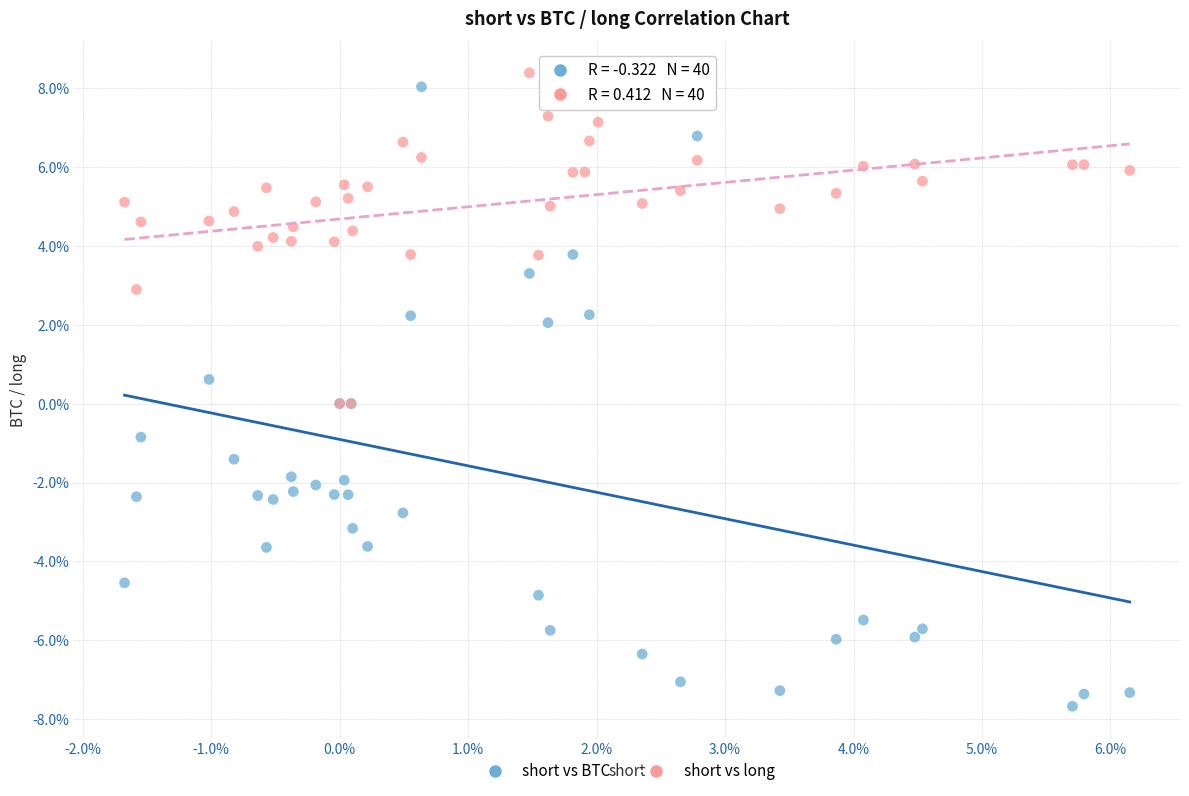

What are all the series names shown in the legend?

short vs BTC, short vs long